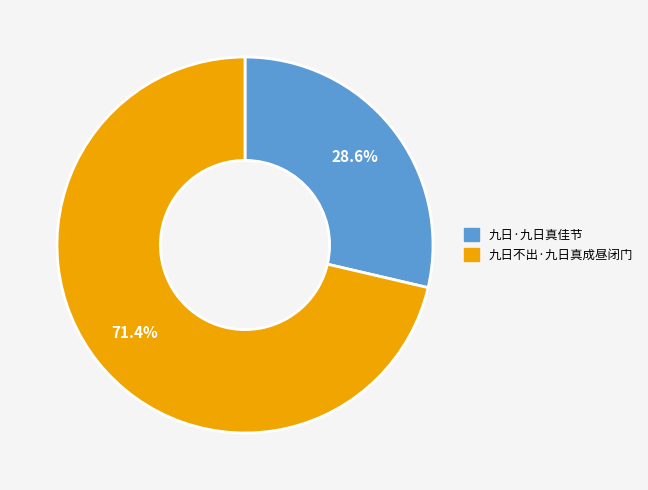

Rank the categories by value from highest to lowest.

九日不出·九日真成昼闭门, 九日·九日真佳节